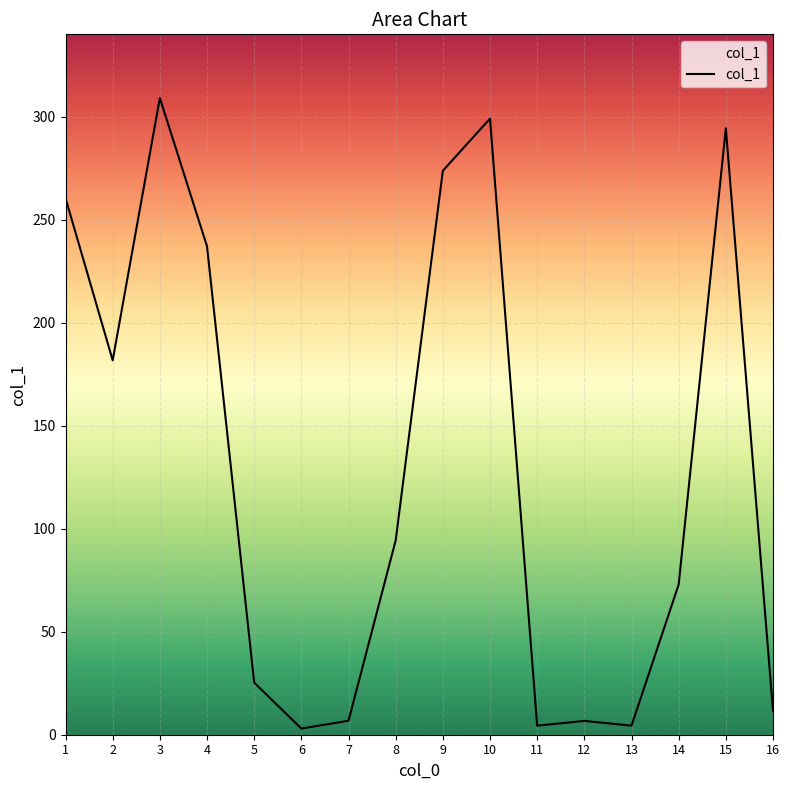

True or false: the data shows 4.4 at 13.

True